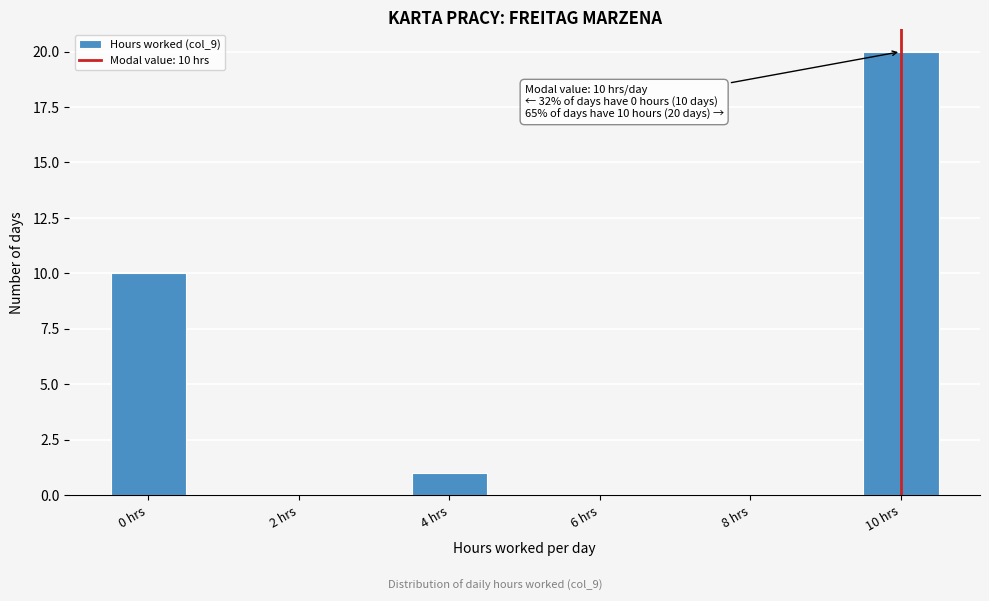

Which range on the x-axis has the tallest bar?

9.5 to 10.5